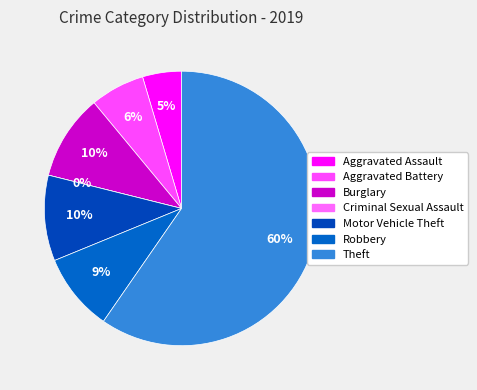

To the nearest percent, what portion does Robbery represent?

9%